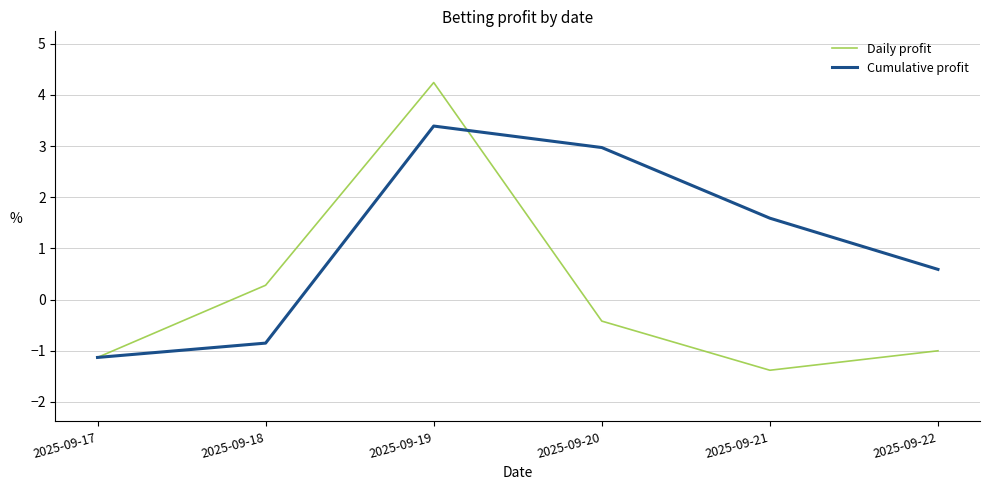

Where does the Daily profit series first go above 0?

2025-09-18